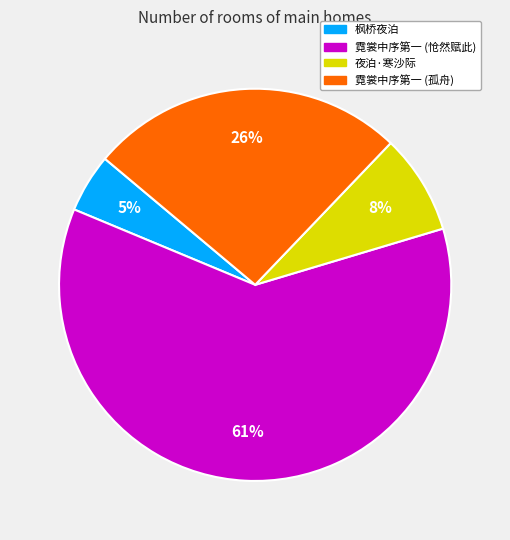

Which category accounts for the majority?

霓裳中序第一 (怆然赋此)